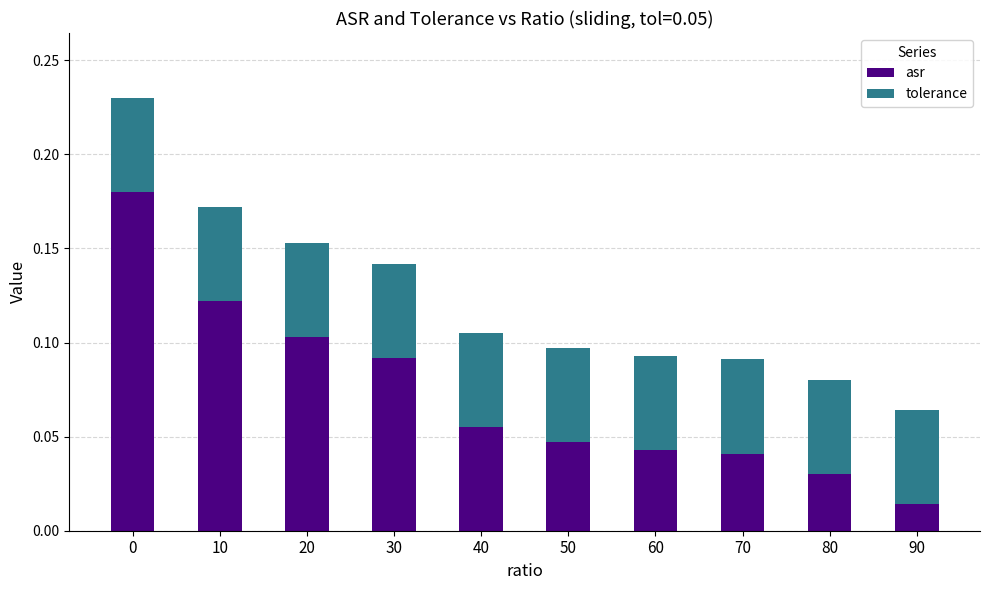

What is the sum of all asr values?

0.7